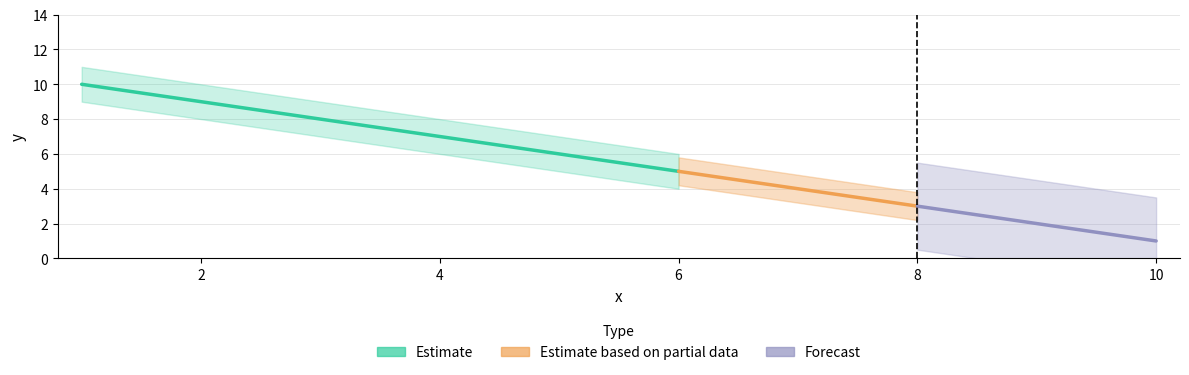

Rank the categories by value from lowest to highest.

10, 9, 8, 7, 6, 5, 4, 3, 2, 1